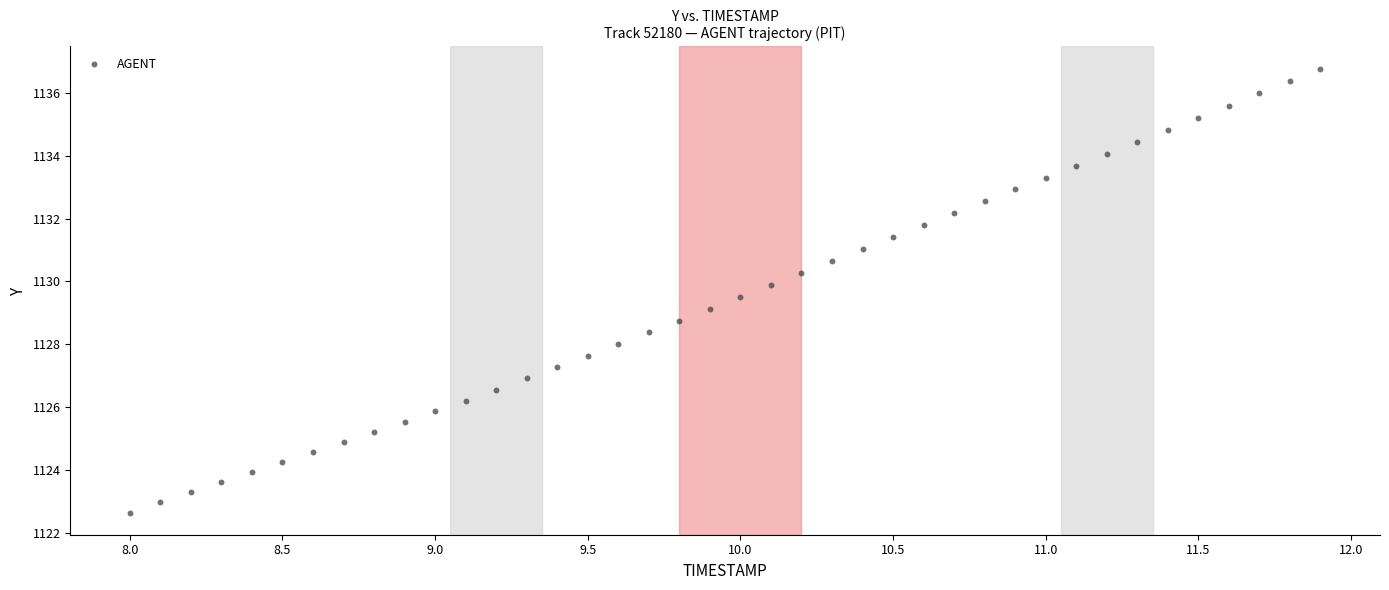

What is the range of X values (max minus min)?

3.9